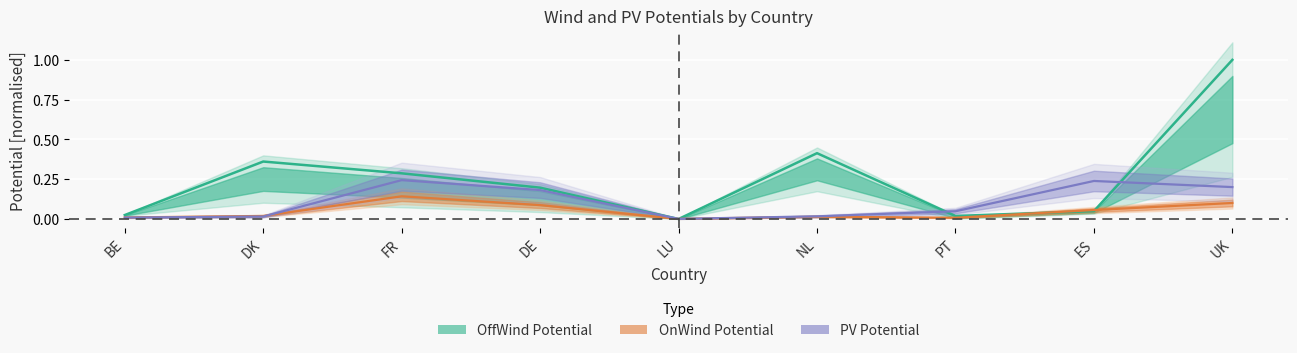

Is it true that OffWindPot[GW] equals 0.1 at DK?

False